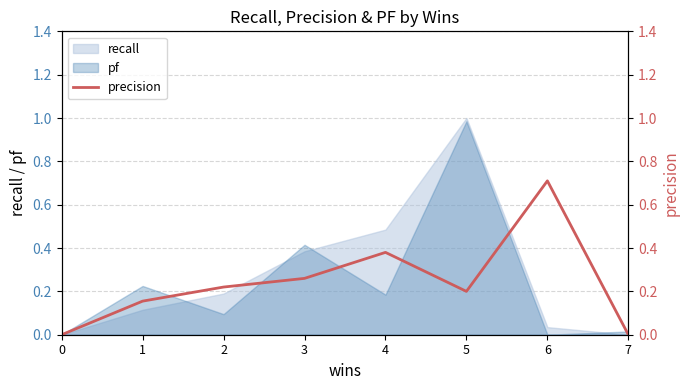

Is it true that the value at 3 is 0.5?

False